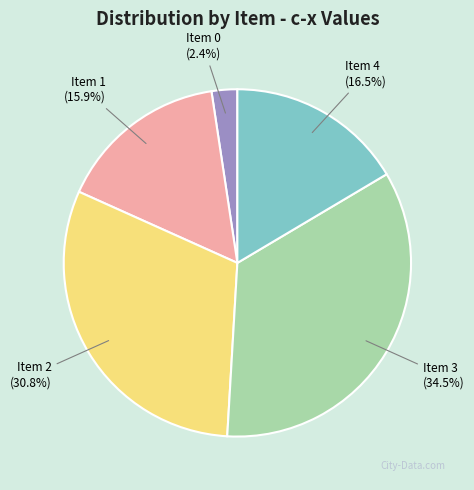

How many slices are in this pie chart?

5